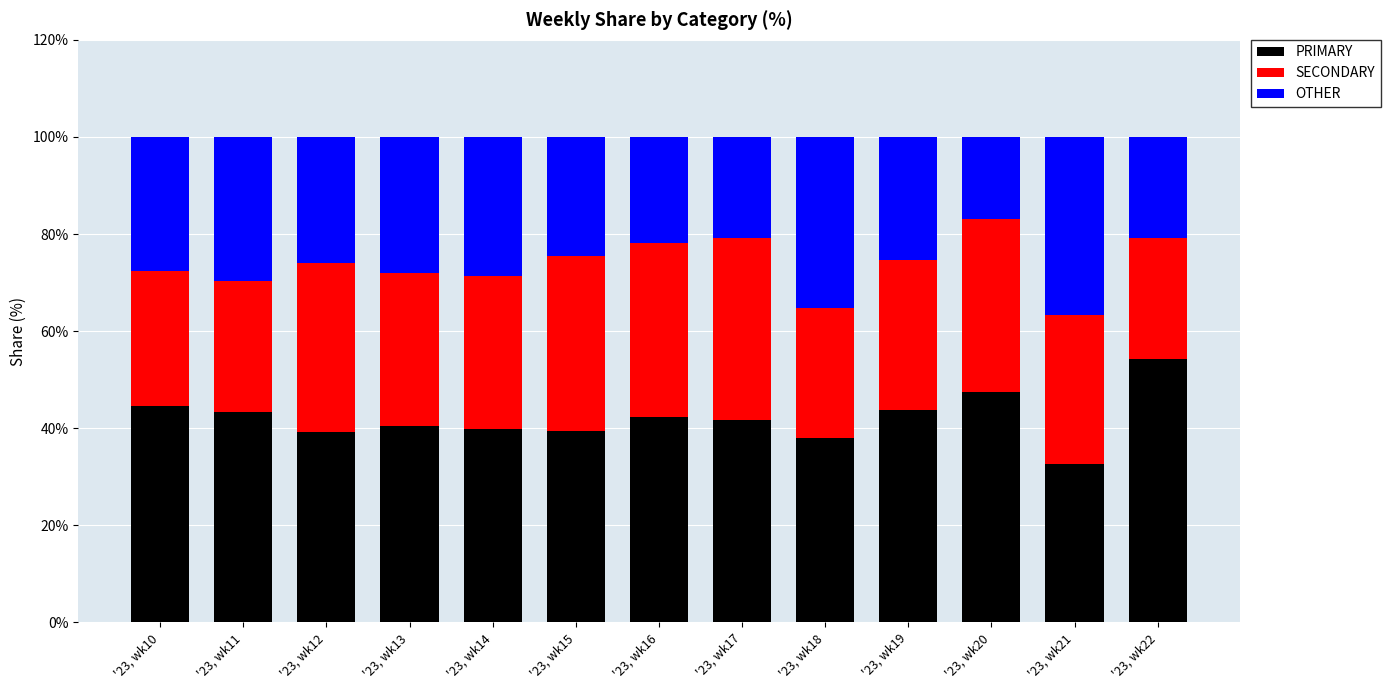

What is the maximum value for PRIMARY?

54.2